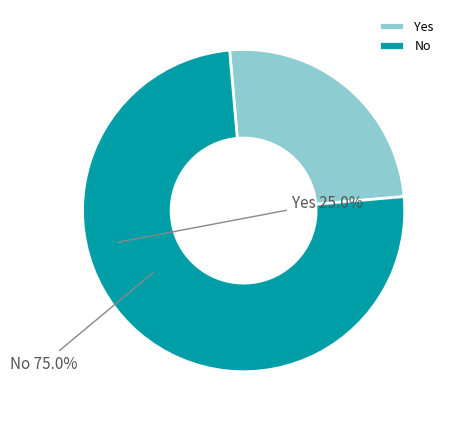

How many segments does this pie chart have?

2